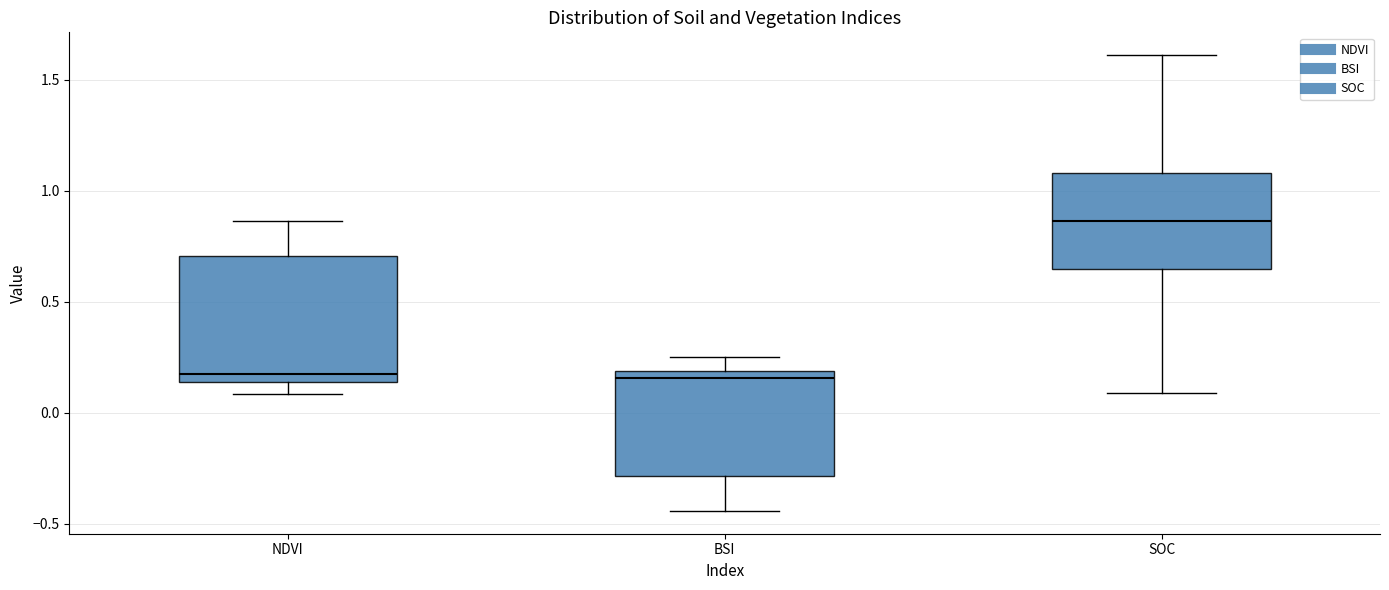

Where is the lower edge of the box for NDVI on the y-axis? The values are not printed on the chart, so give them approximately, as read against the axis.

0.15